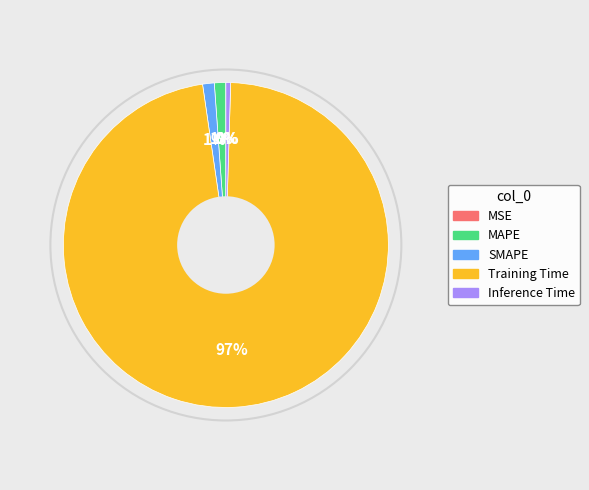

Is there any slice that represents more than half of the pie?

Yes